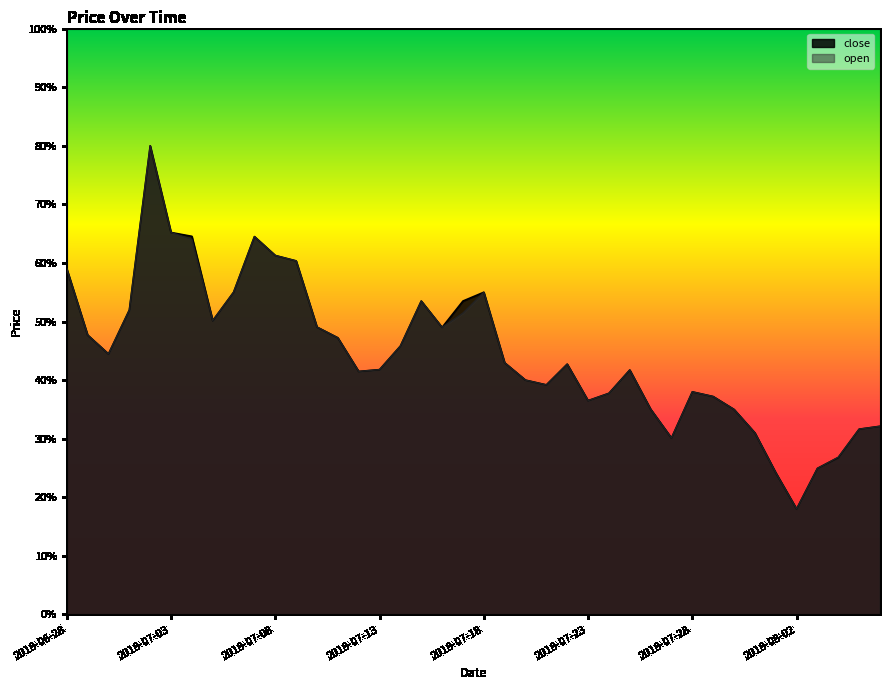

At how many categories does at least one series exceed 0?

40